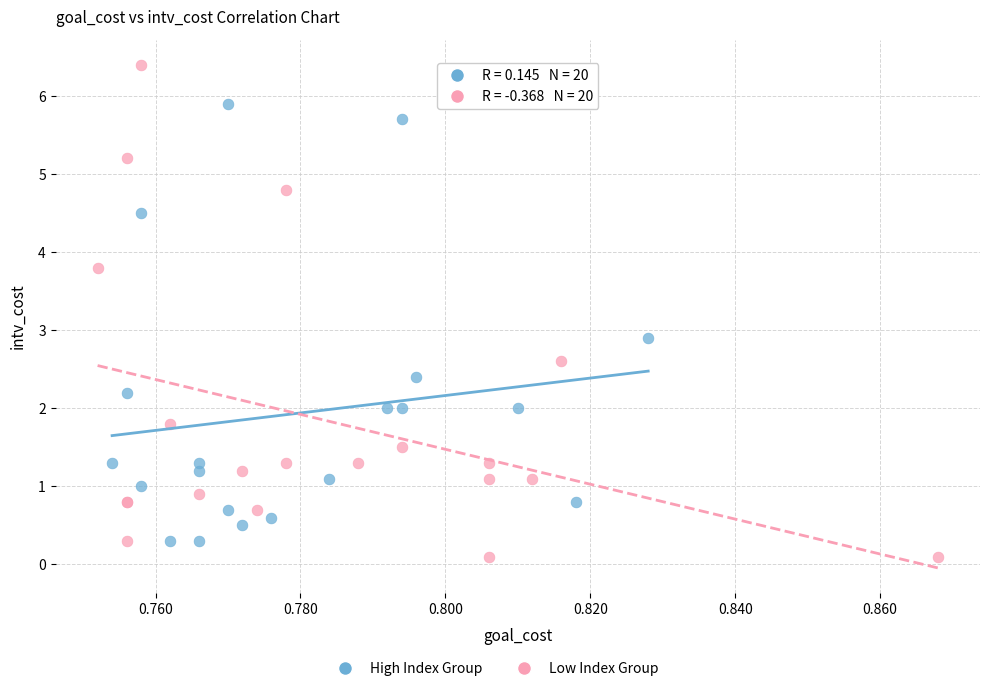

Which series has the largest Y range (max minus min)?

Low Index Group